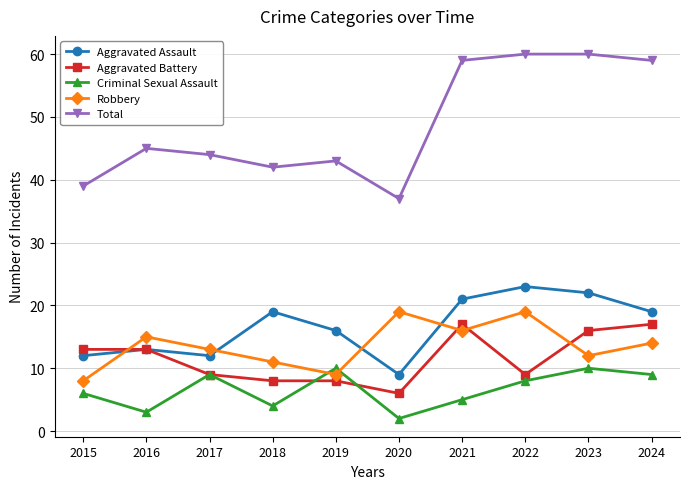

Reading left to right, what are all the values shown in this chart?

Aggravated Assault: 2015=12	2016=13	2017=12	2018=19	2019=16	2020=9	2021=21	2022=23	2023=22	2024=19
Aggravated Battery: 2015=13	2016=13	2017=9	2018=8	2019=8	2020=6	2021=17	2022=9	2023=16	2024=17
Criminal Sexual Assault: 2015=6	2016=3	2017=9	2018=4	2019=10	2020=2	2021=5	2022=8	2023=10	2024=9
Robbery: 2015=8	2016=15	2017=13	2018=11	2019=9	2020=19	2021=16	2022=19	2023=12	2024=14
Total: 2015=39	2016=45	2017=44	2018=42	2019=43	2020=37	2021=59	2022=60	2023=60	2024=59